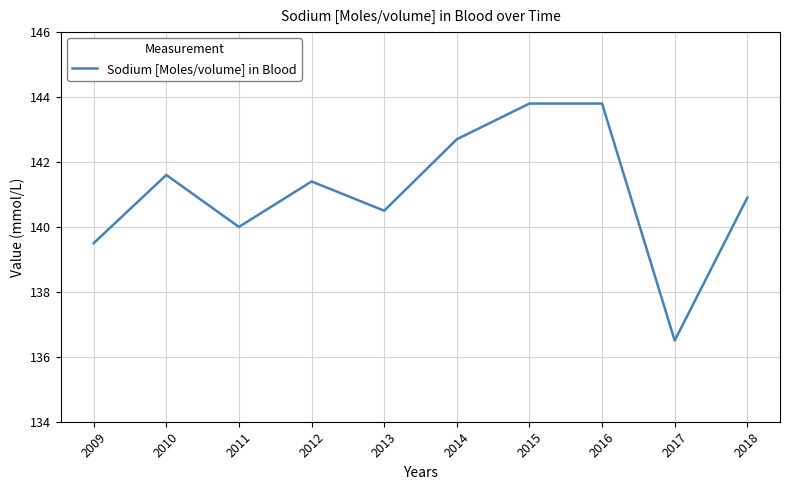

Reading left to right, transcribe all the data shown in this chart.

139.5	141.6	140.0	141.4	140.5	142.7	143.8	143.8	136.5	140.9